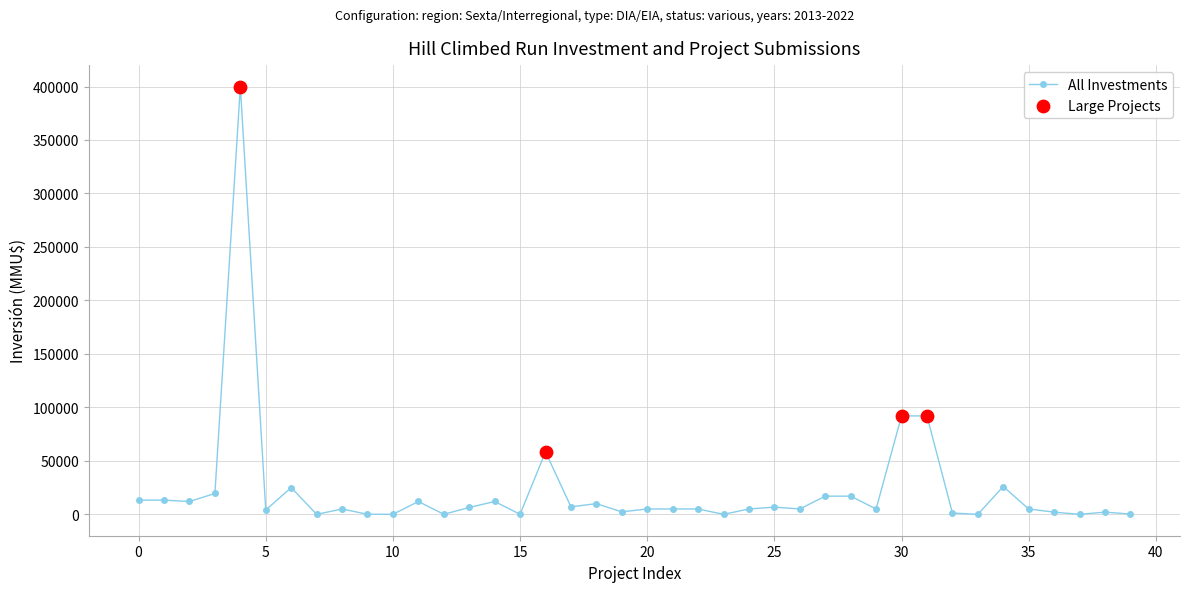

What is the greatest value displayed?

400000